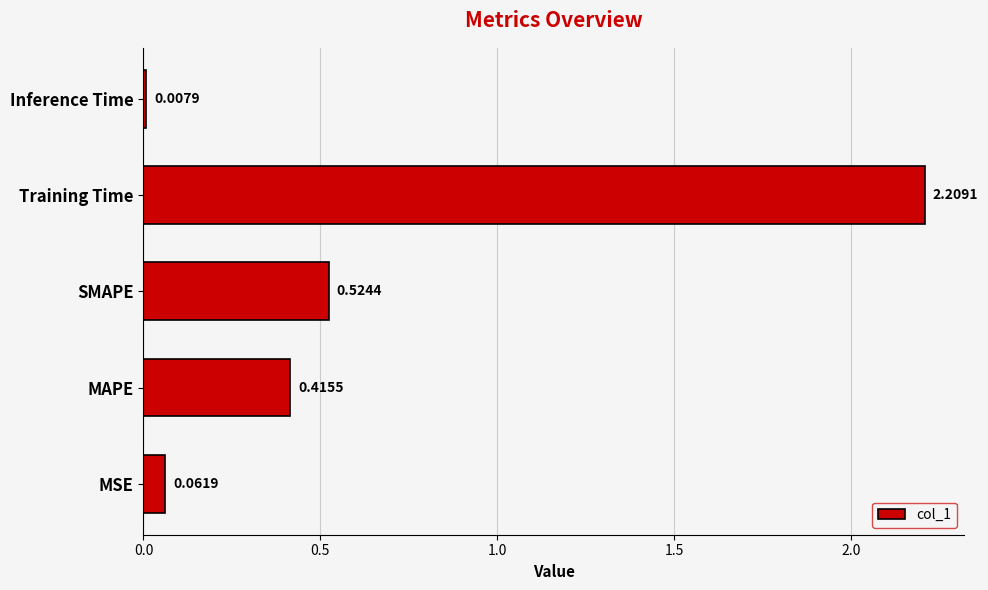

What is the difference between the maximum and minimum values?

2.2